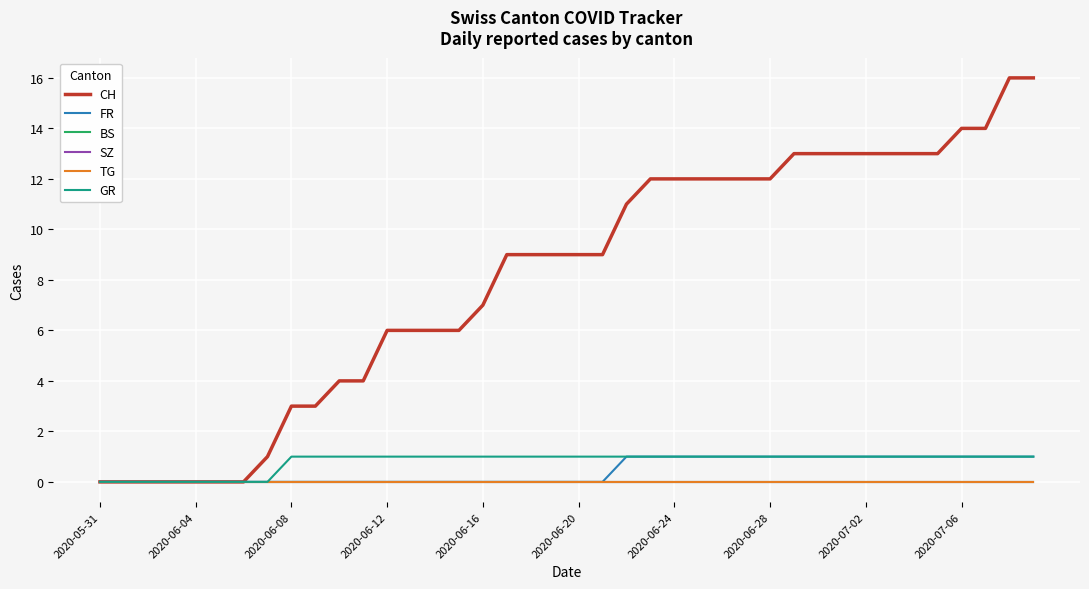

Is this an area chart (filled region under the line)?

No